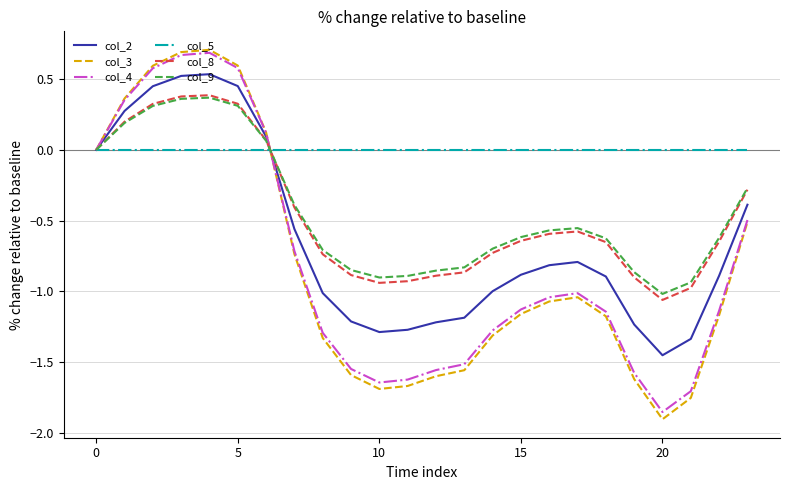

Which series has the largest total across all categories?

col_5